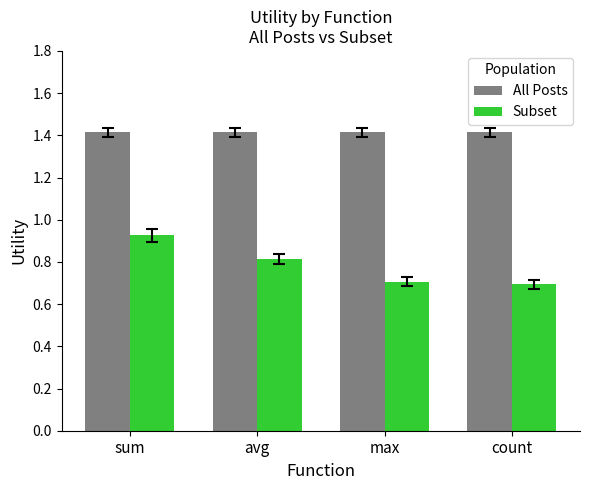

True or false: Subset has a value of 0.8 at avg.

True